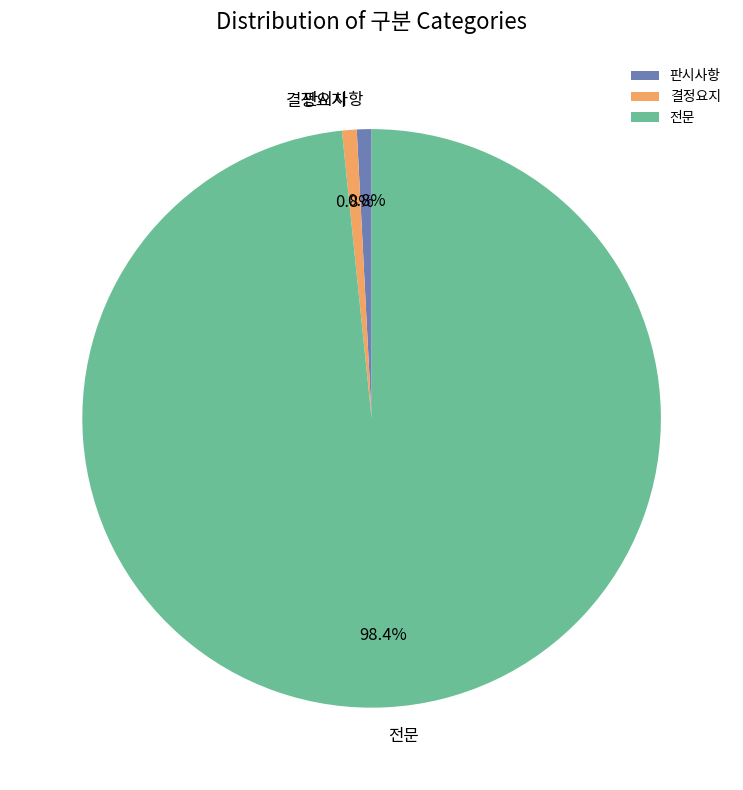

What is the total percentage of 판시사항 and 결정요지?

1.6%